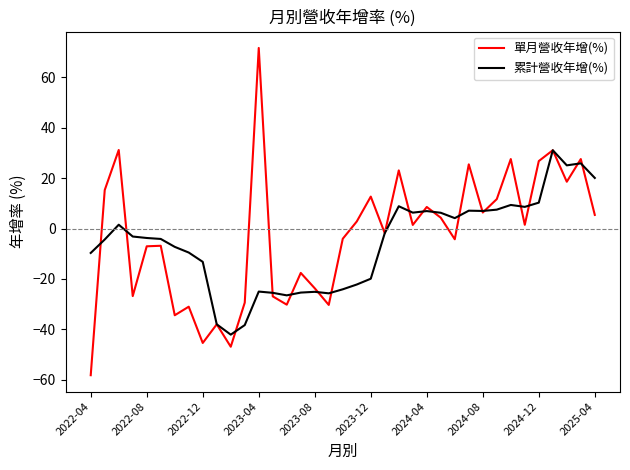

How many lines are shown in the chart?

2